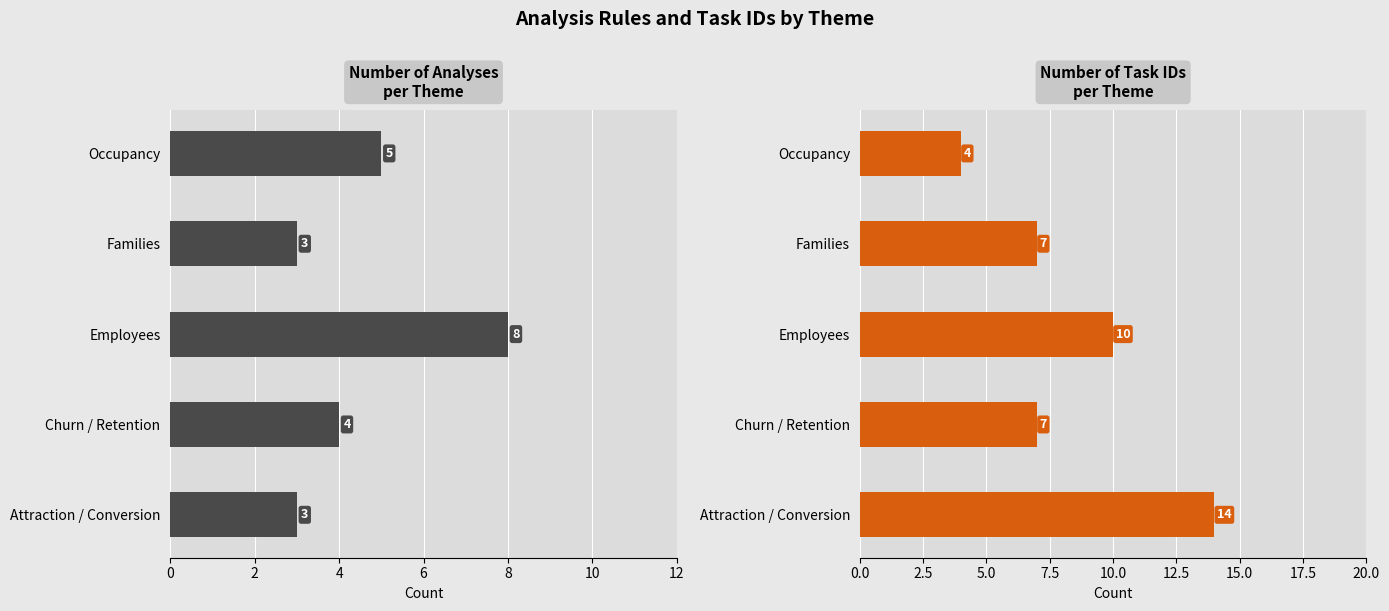

Reading left to right, transcribe all the data shown in this chart.

Analyses: 3	4	8	3	5
Task IDs: 14	7	10	7	4